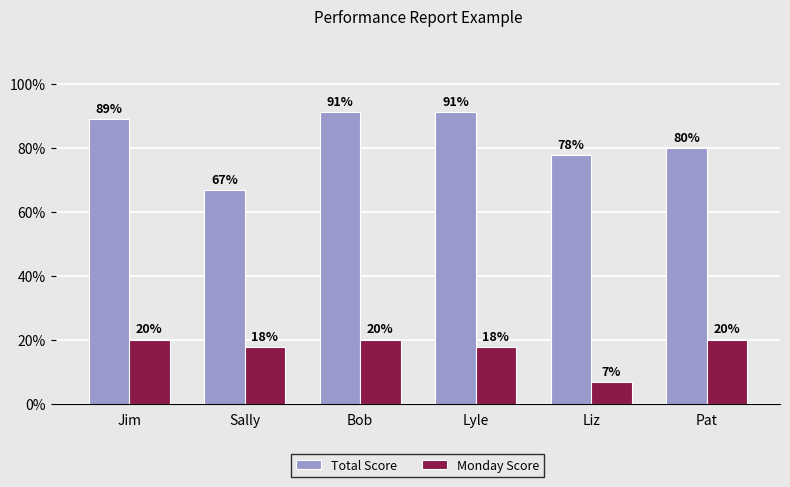

Does the chart contain any negative values?

No